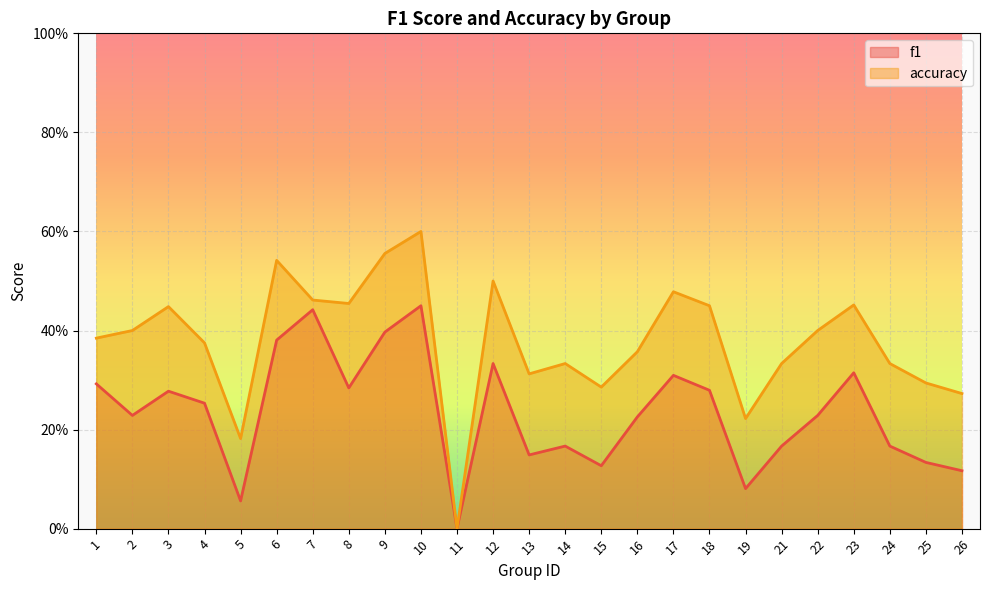

Rank the series by their maximum value, from highest to lowest.

accuracy, f1